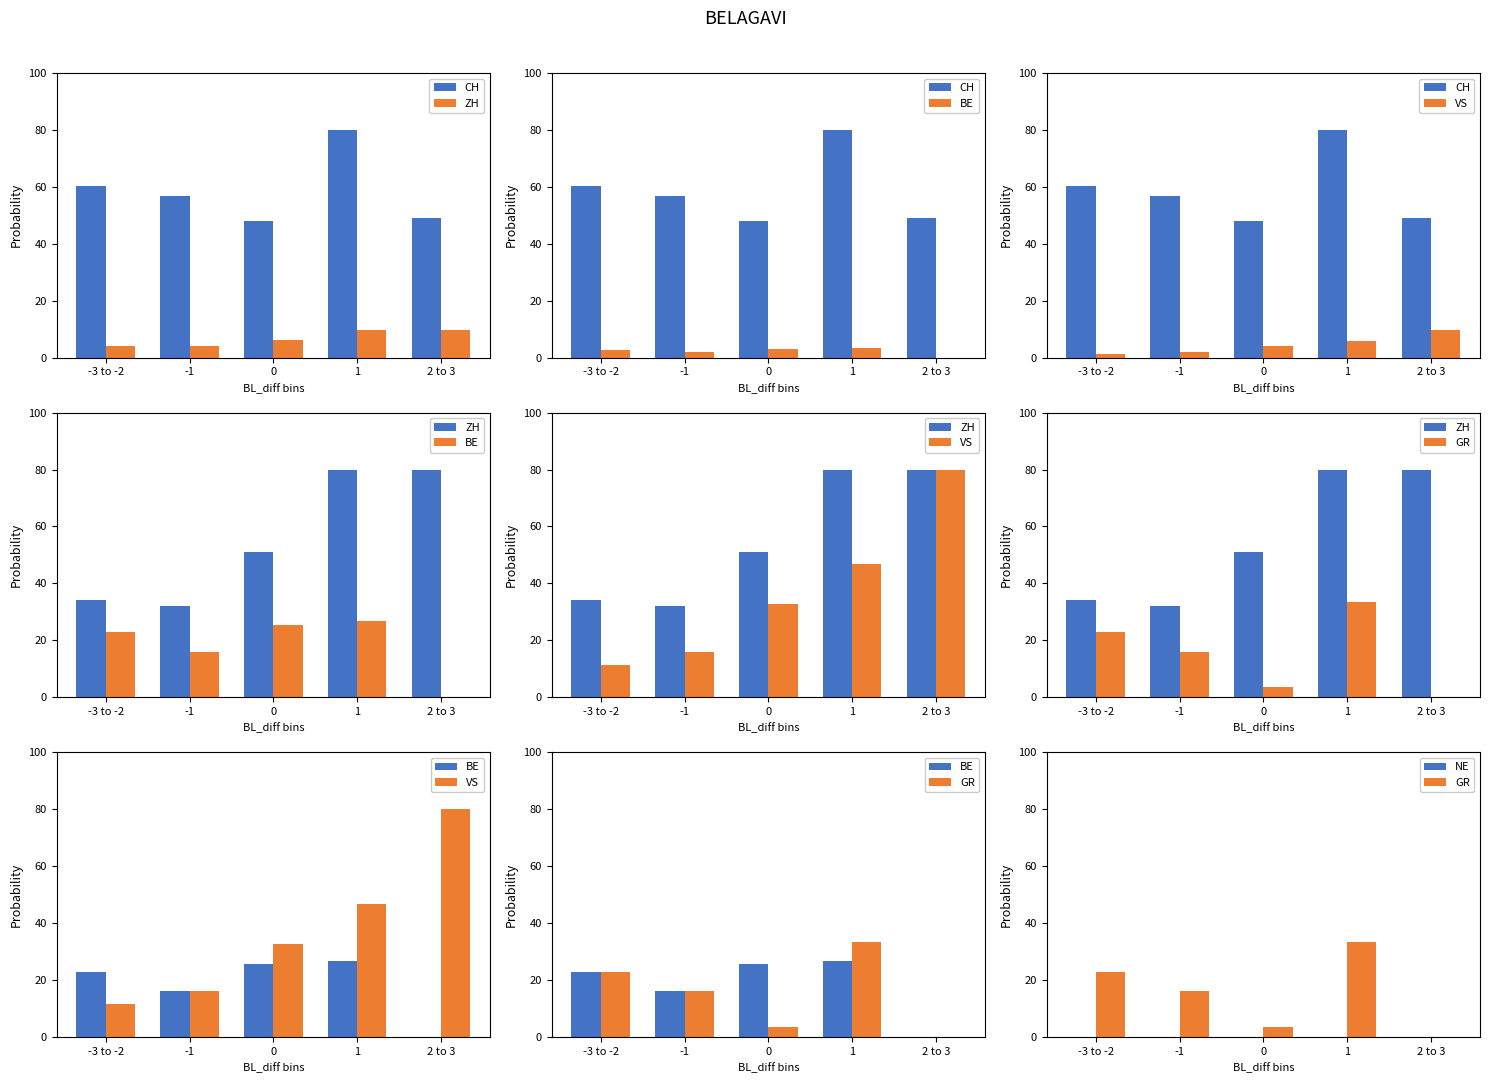

What value does the GR series have at 1?

33.3